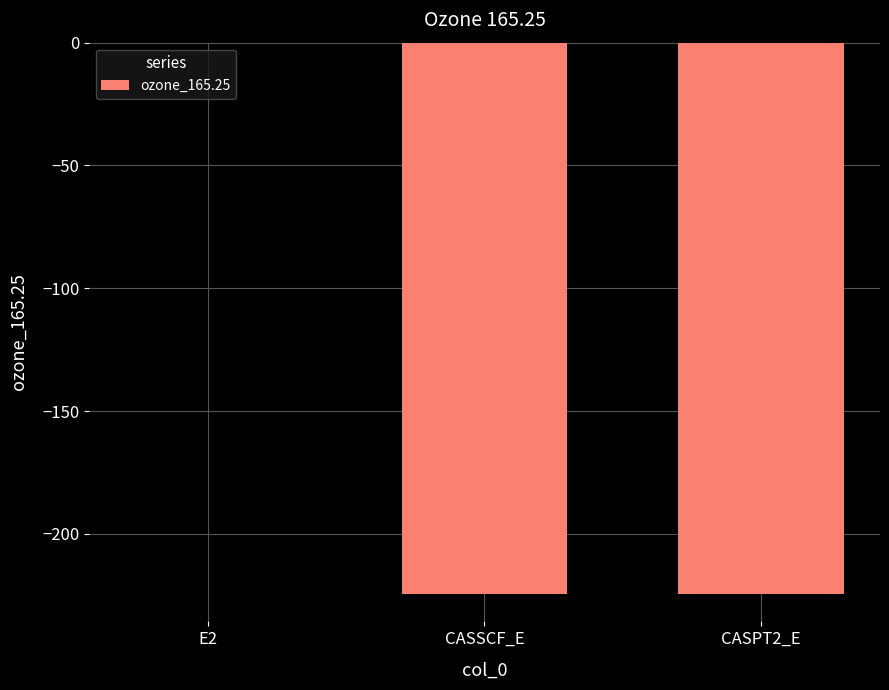

Which label corresponds to the largest value in the chart?

E2